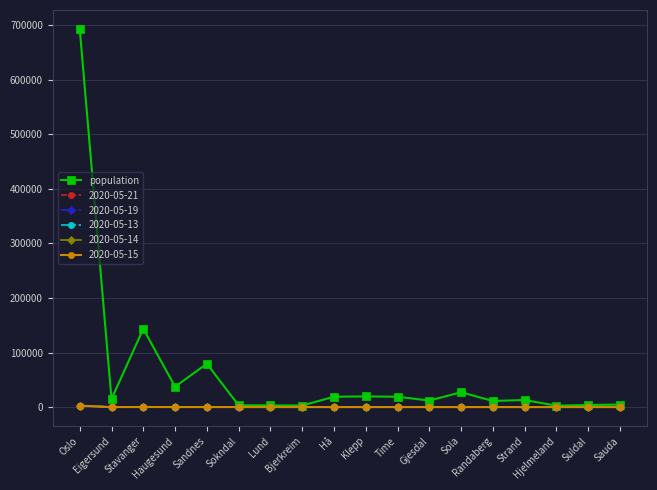

Does the chart have visible grid lines?

Yes